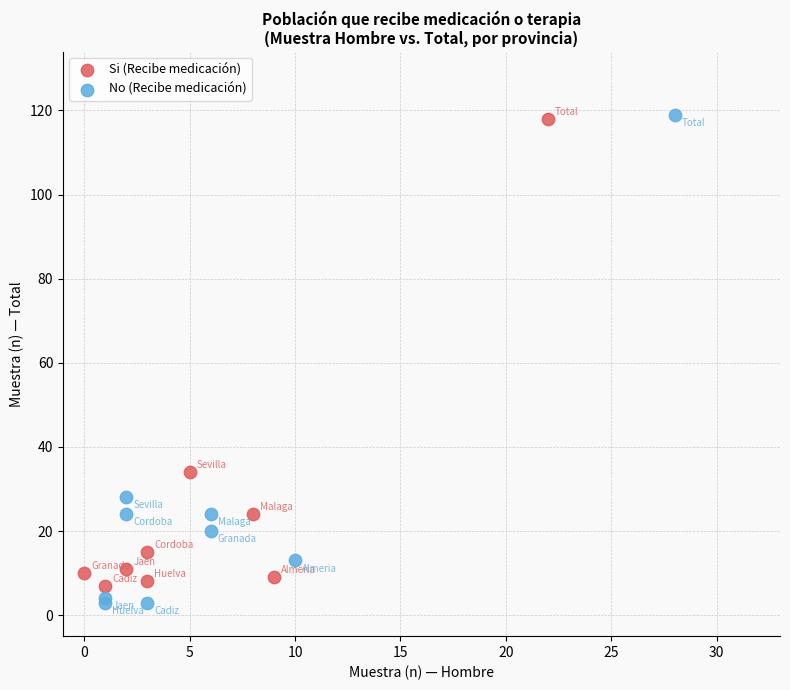

Which series has the widest spread of Y values?

No (Recibe medicación)